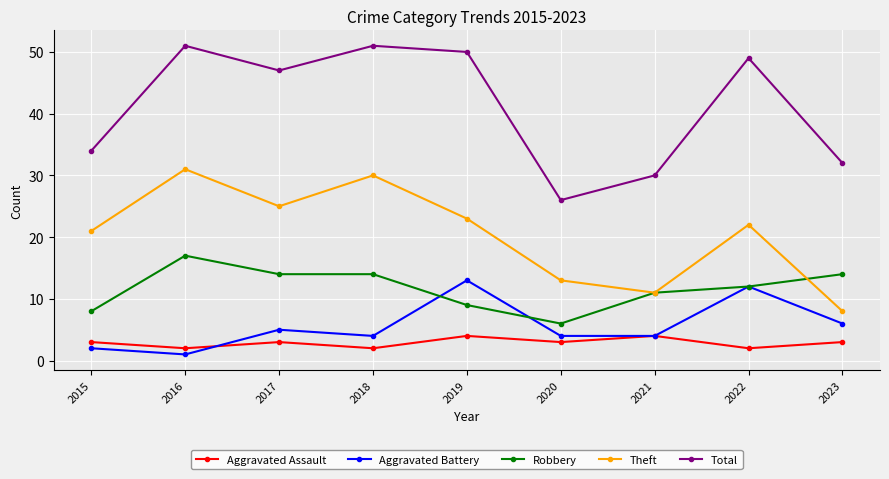

At 2023, list the series in order from largest to smallest.

Total, Robbery, Theft, Aggravated Battery, Aggravated Assault